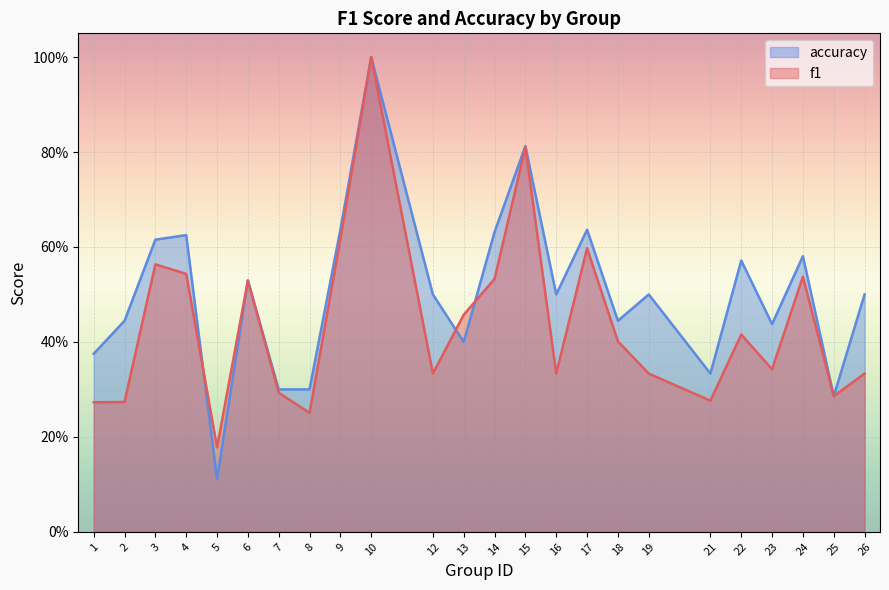

Where is accuracy nearest to the value 0?

5